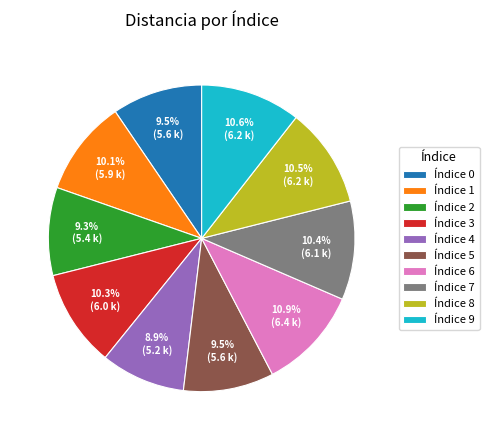

Count the number of slices in the pie.

10